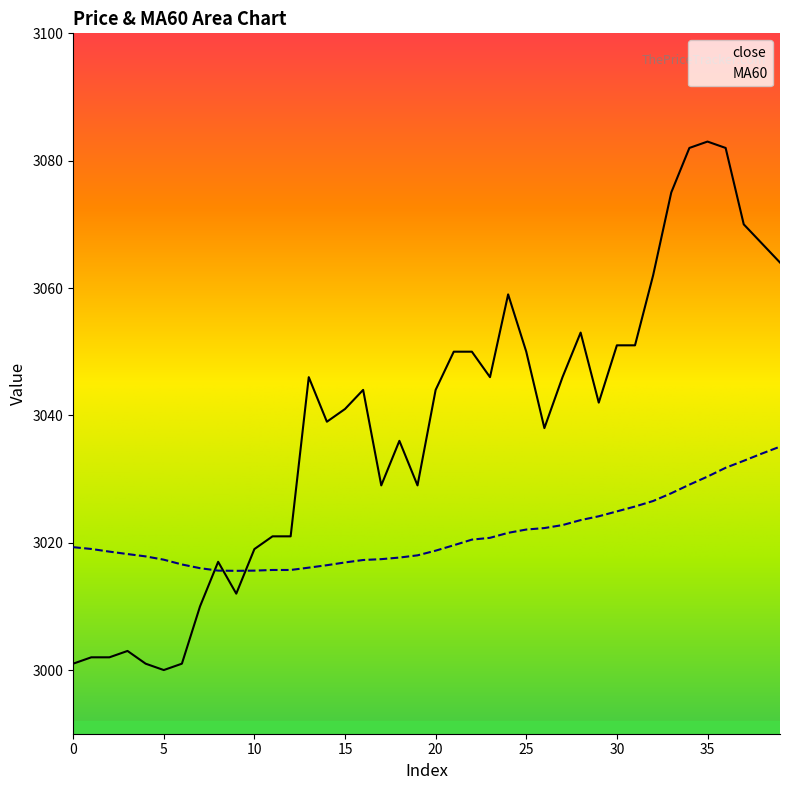

Rank the series by their maximum value, from highest to lowest.

close, MA60